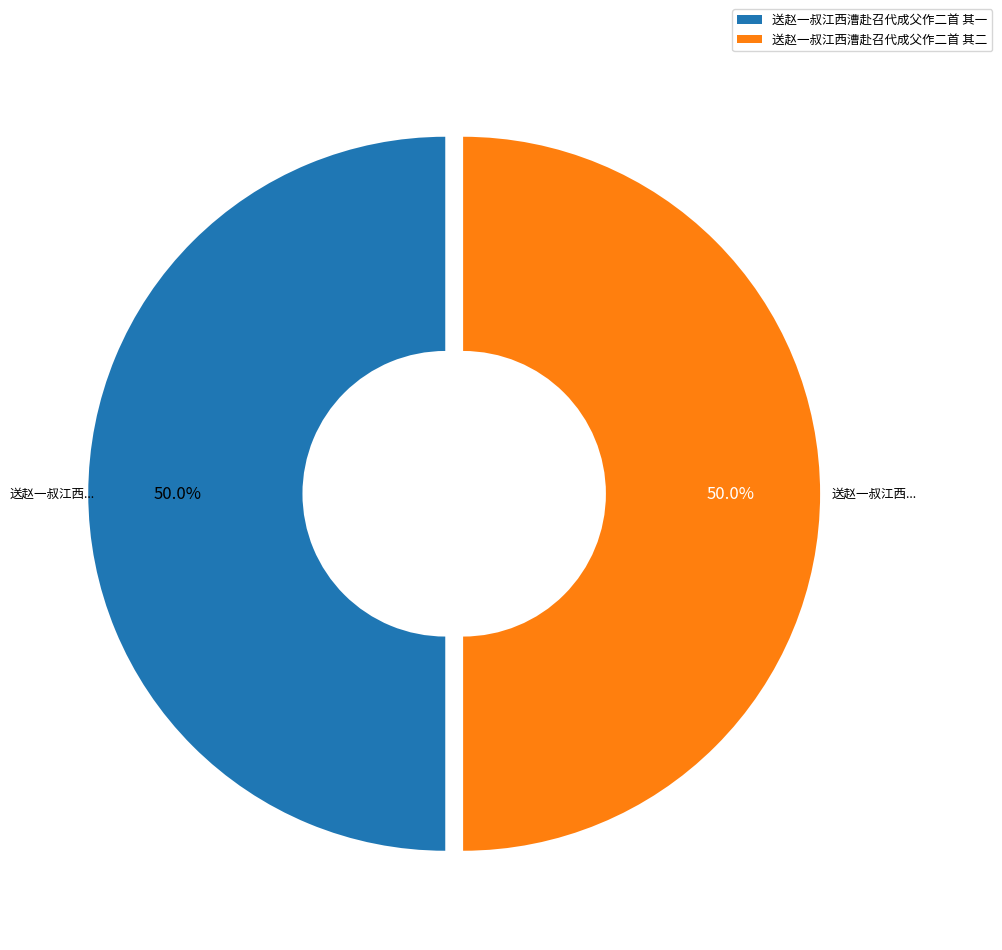

What percentage is NOT represented by 送赵一叔江西漕赴召代成父作二首 其二?

50.0%